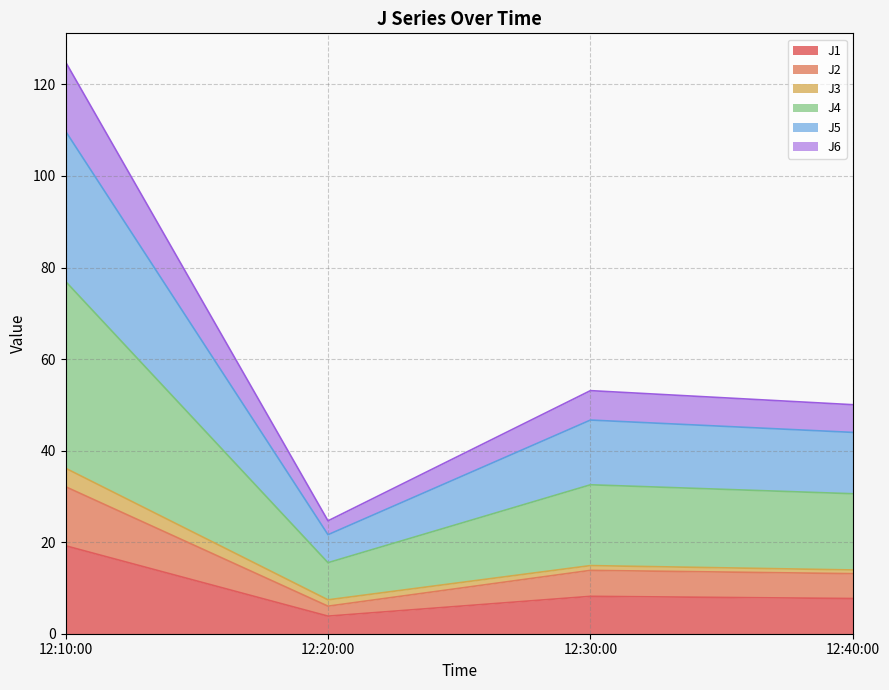

What is the total value across all series at 12:10:00?

124.9